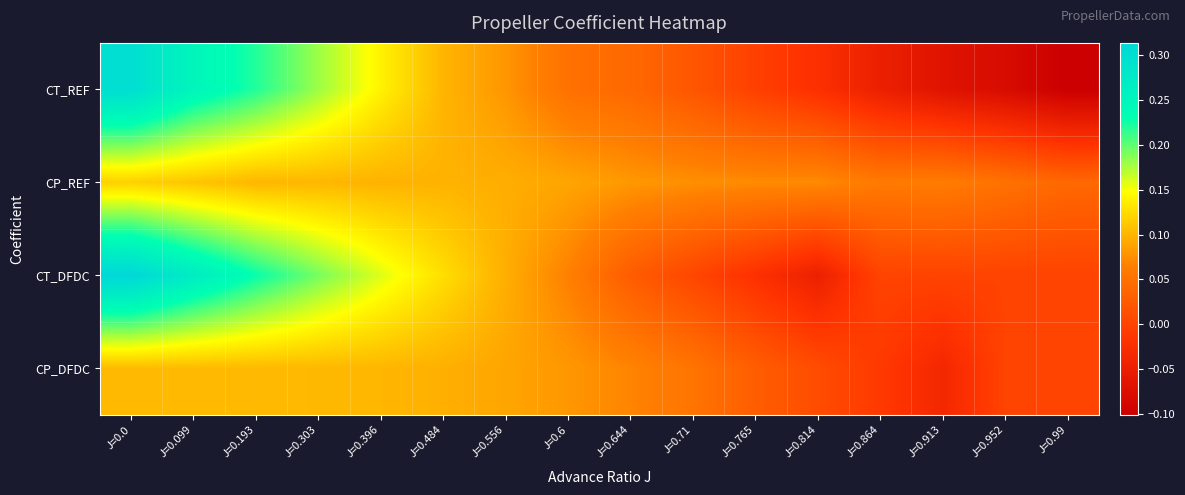

Reading left to right, what are all the values shown in this chart?

CT_REF: J=0.0=0.3	J=0.099=0.2	J=0.193=0.2	J=0.303=0.2	J=0.396=0.1	J=0.484=0.1	J=0.556=0.1	J=0.6=0.1	J=0.644=0.0	J=0.71=0.0	J=0.765=-0.0	J=0.814=-0.0	J=0.864=-0.0	J=0.913=-0.1	J=0.952=-0.1	J=0.99=-0.1
CP_REF: J=0.0=0.1	J=0.099=0.1	J=0.193=0.1	J=0.303=0.1	J=0.396=0.1	J=0.484=0.1	J=0.556=0.1	J=0.6=0.1	J=0.644=0.1	J=0.71=0.1	J=0.765=0.1	J=0.814=0.1	J=0.864=0.1	J=0.913=0.1	J=0.952=0.1	J=0.99=0.0
CT_DFDC: J=0.0=0.3	J=0.099=0.3	J=0.193=0.2	J=0.303=0.2	J=0.396=0.2	J=0.484=0.1	J=0.556=0.1	J=0.6=0.1	J=0.644=0.0	J=0.71=0.0	J=0.765=-0.0	J=0.814=-0.0	J=0.864=0.0	J=0.913=0.0	J=0.952=0.0	J=0.99=0.0
CP_DFDC: J=0.0=0.1	J=0.099=0.1	J=0.193=0.1	J=0.303=0.1	J=0.396=0.1	J=0.484=0.1	J=0.556=0.1	J=0.6=0.1	J=0.644=0.1	J=0.71=0.1	J=0.765=0.0	J=0.814=0.0	J=0.864=-0.0	J=0.913=-0.0	J=0.952=0.0	J=0.99=0.0